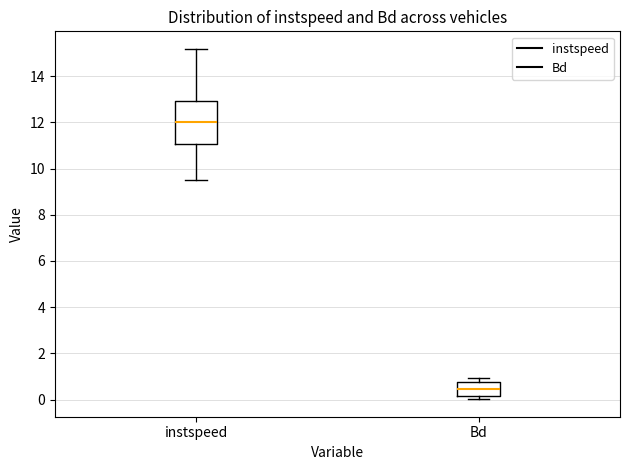

Reading left to right, transcribe this box plot: for each box, give where its median line is, the range the box spans, and where its two whiskers end, as read against the y-axis. The values are not printed on the chart, so give them approximately, as read against the axis.

instspeed: median 12.0, box 11.0 to 13.0, whiskers 9.4 to 15.2
Bd: median 0.4, box 0.2 to 0.8, whiskers 0.0 to 1.0